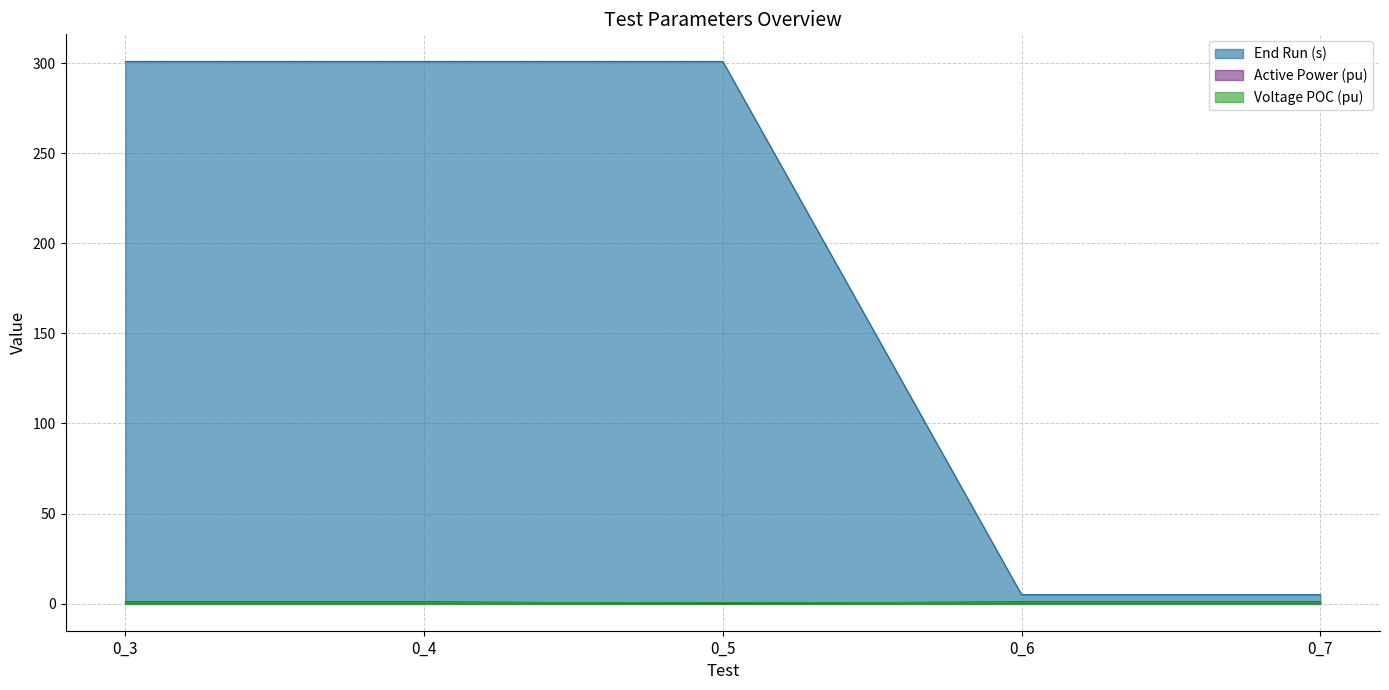

True or false: Active Power (pu) has more than 1 interior local peaks.

False